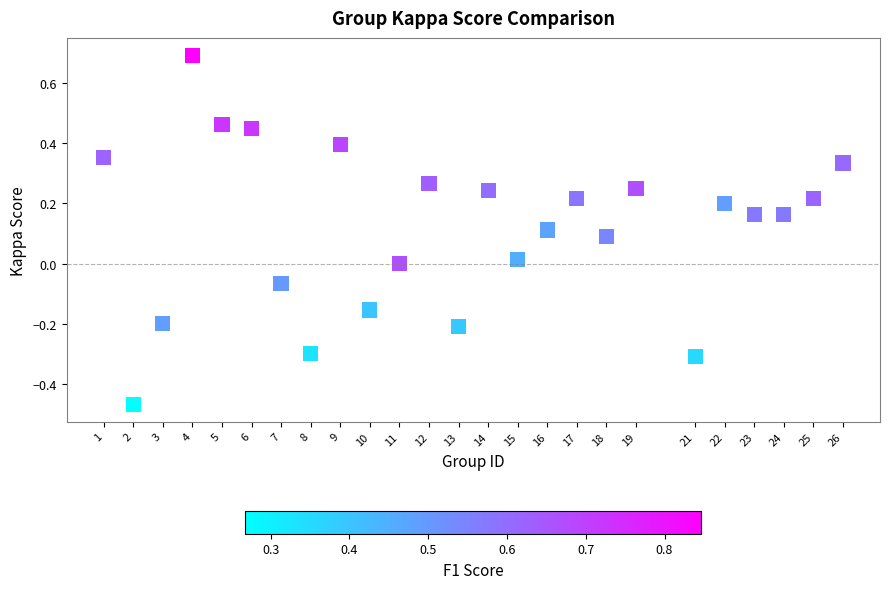

What is the range of X values (max minus min)?

25.0